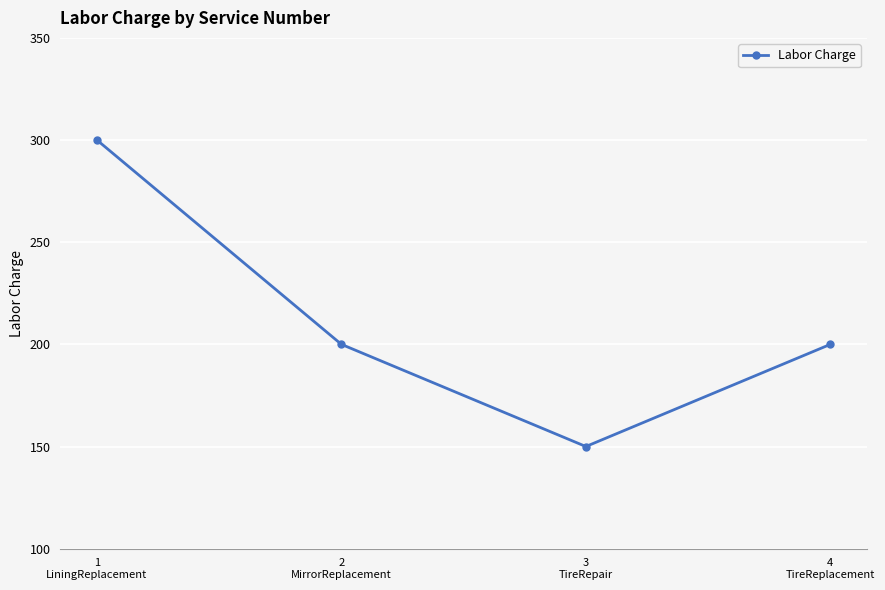

What is the ratio of the value at 1
LiningReplacement to the value at 4
TireReplacement?

1.5